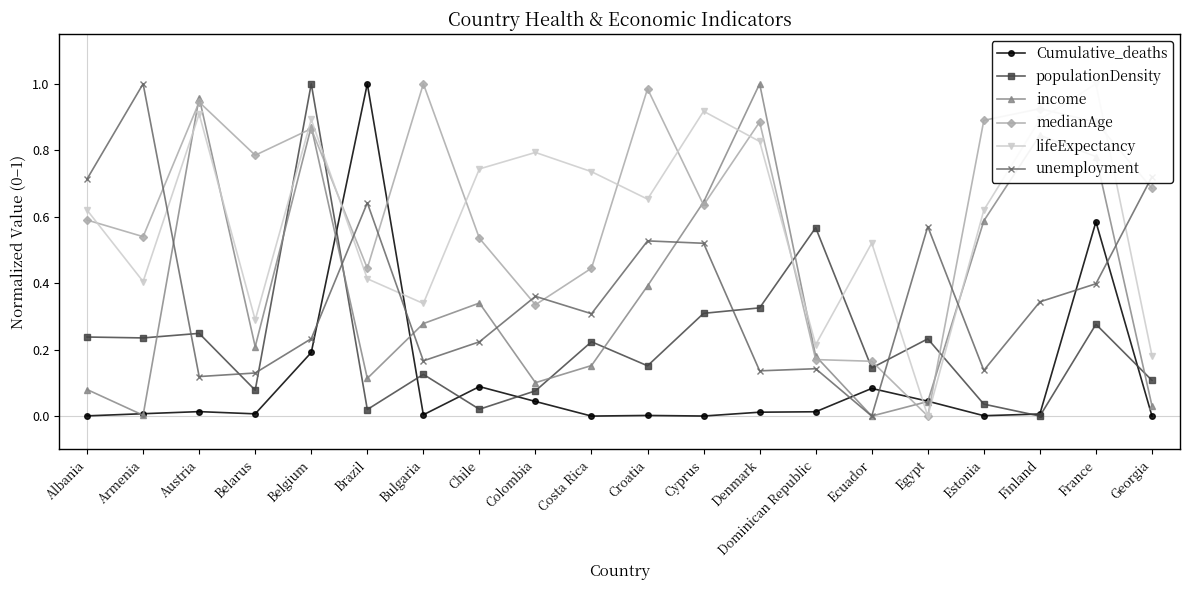

Does the chart have visible grid lines?

No